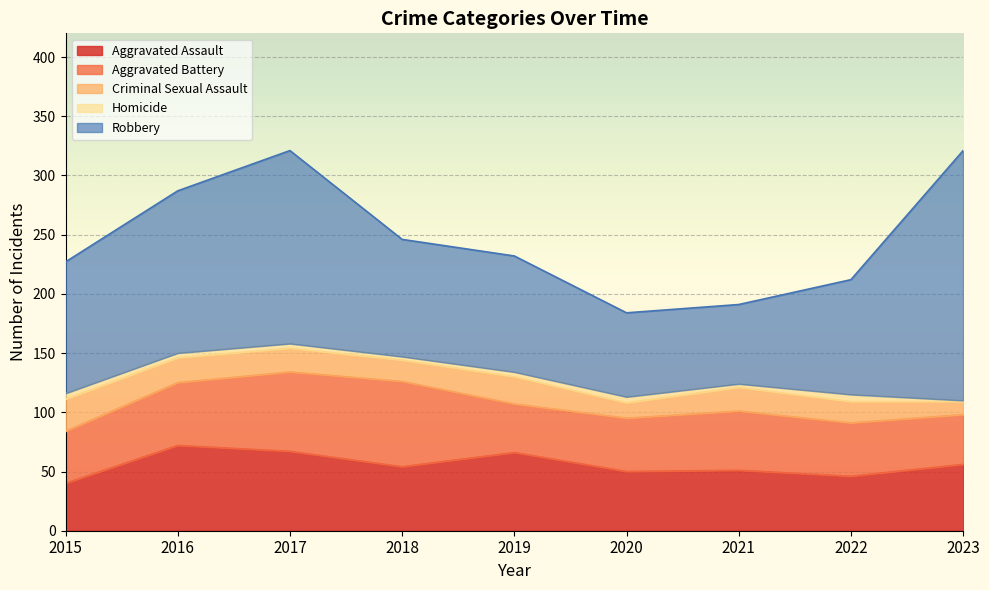

True or false: Robbery has a value of 105 at 2023.

False